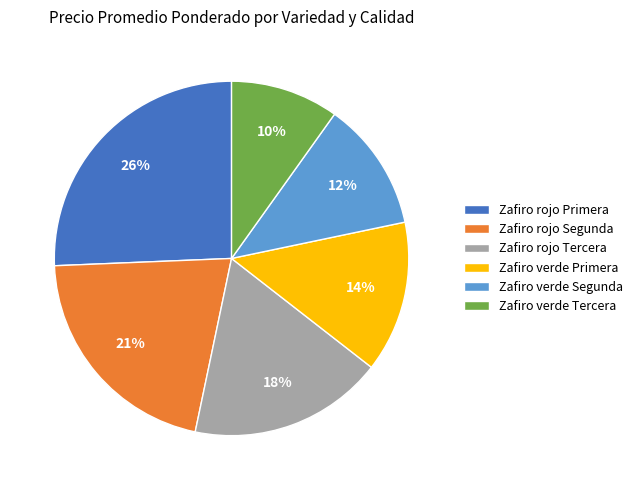

Is the sum of Zafiro verde Segunda and Zafiro verde Primera greater than half?

No